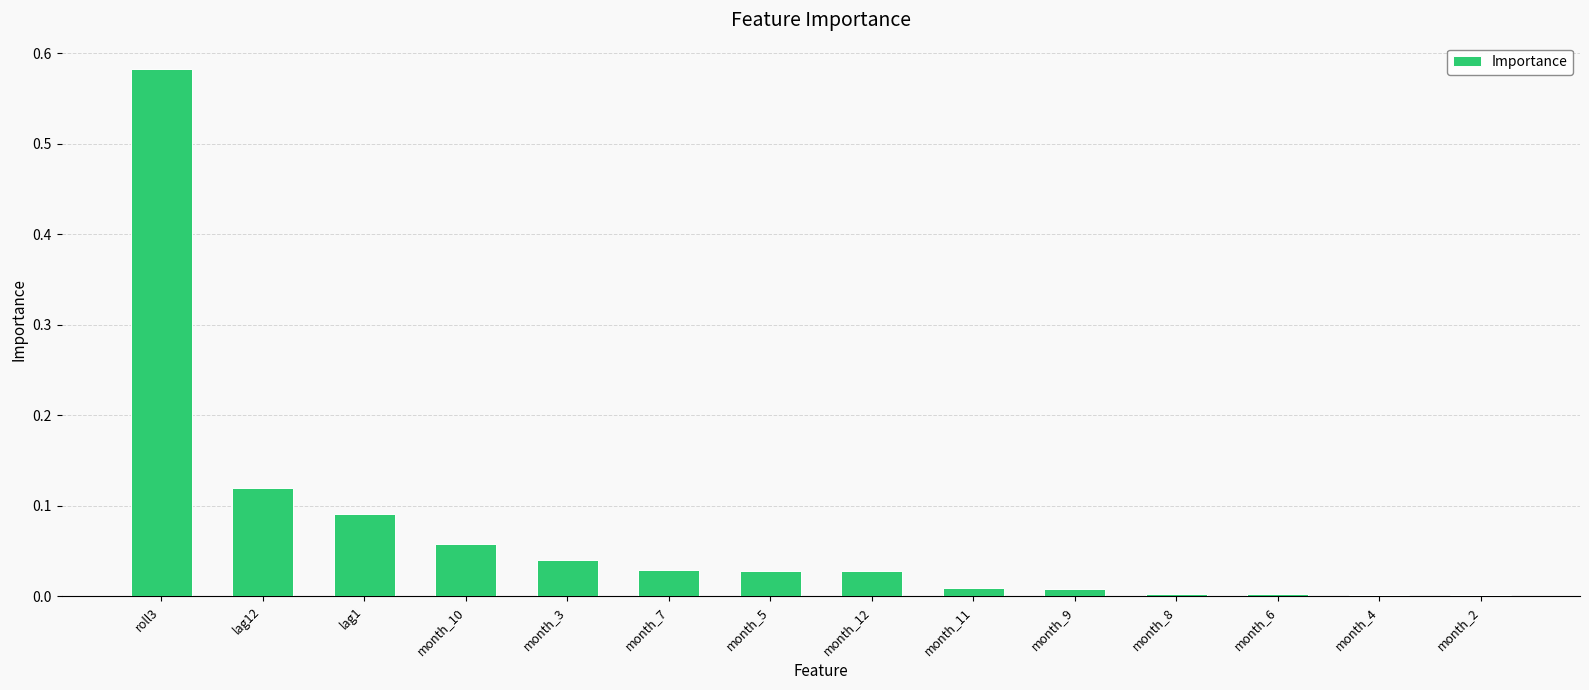

The chart shows a value of 0.0 at month_7. True or false?

True